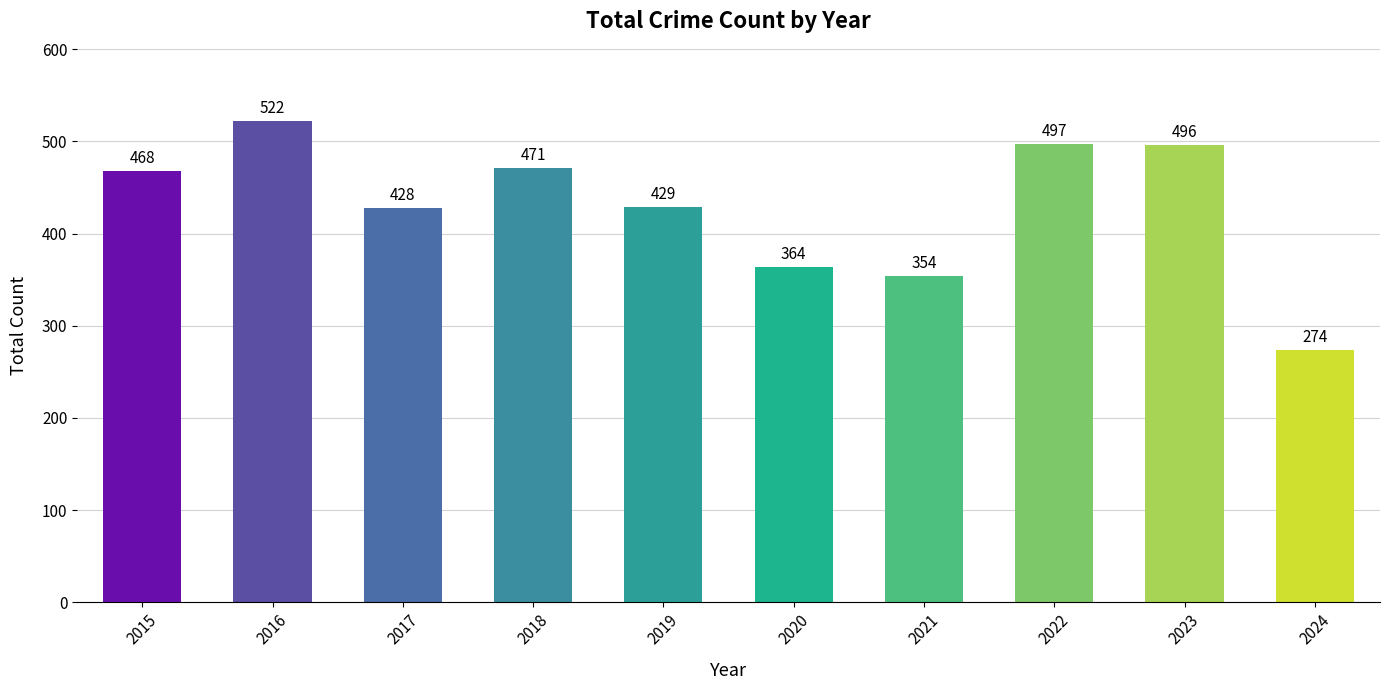

Rank the categories by value from lowest to highest.

2024, 2021, 2020, 2017, 2019, 2015, 2018, 2023, 2022, 2016